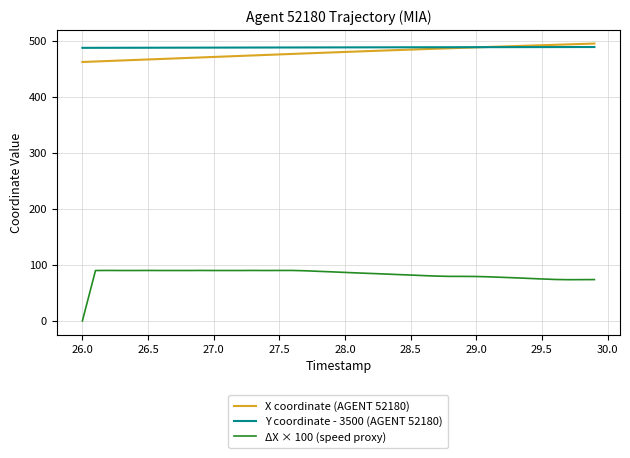

True or false: ΔX × 100 (speed proxy) and X coordinate (AGENT 52180) intersect in this chart.

False